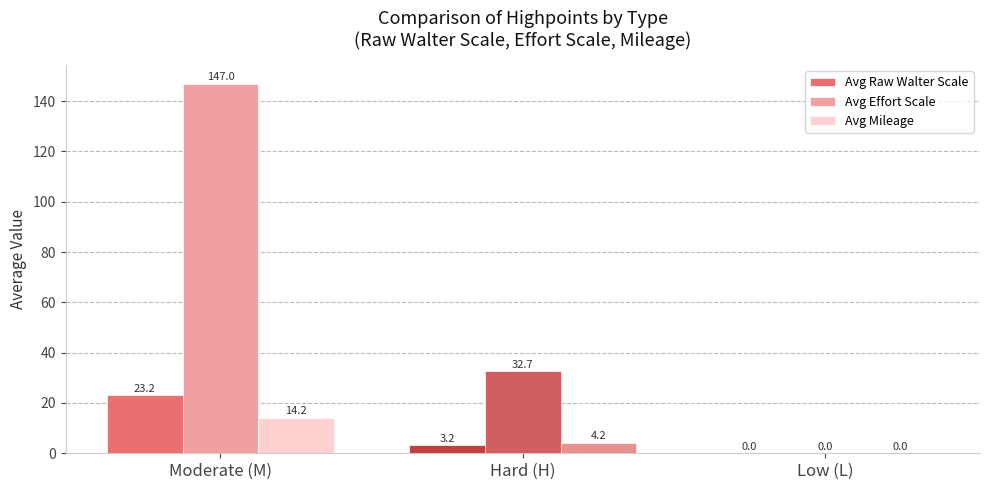

What is the sum of all Avg Raw Walter Scale values?

26.4